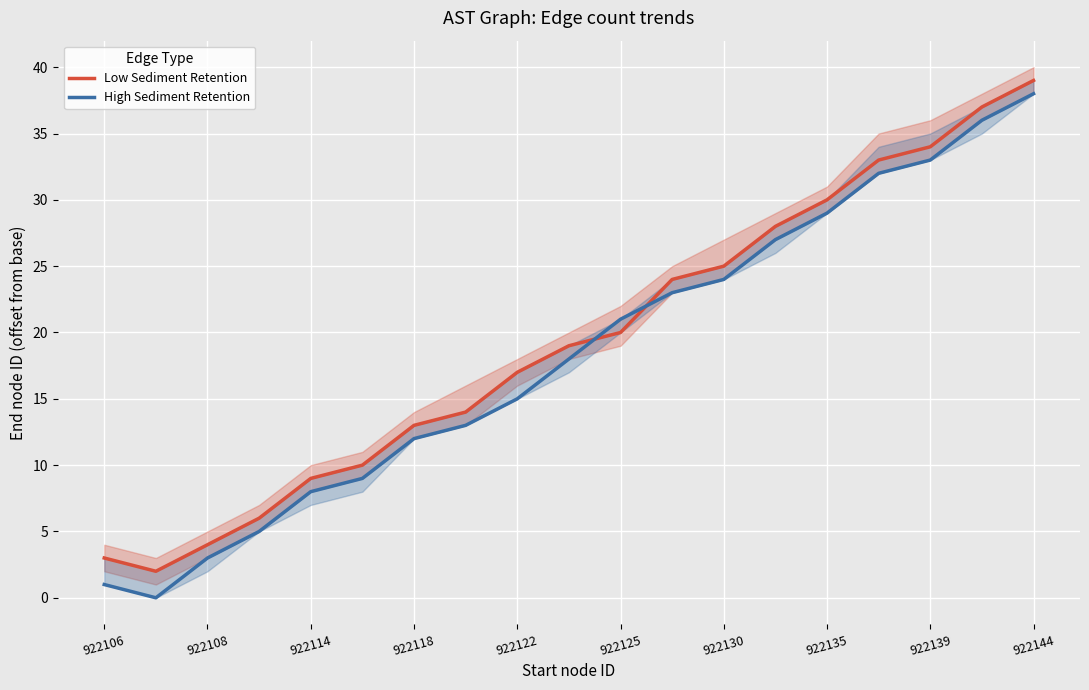

How many values in the High Sediment Retention series are below 18?

9